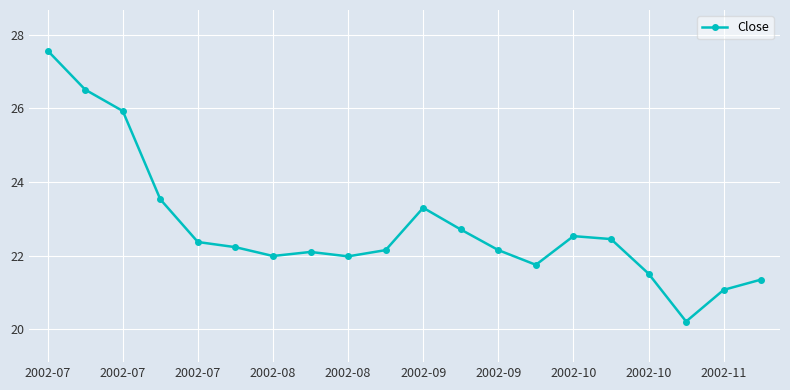

True or false: there are more than 0 points higher than both neighbors.

True